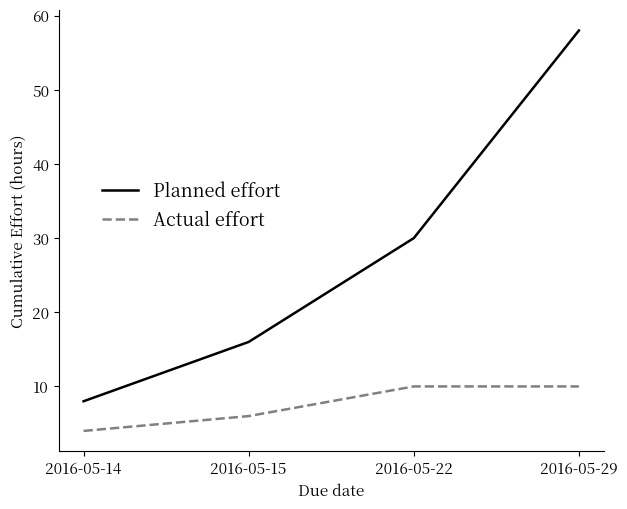

True or false: Actual effort and Planned effort cross at least once.

False